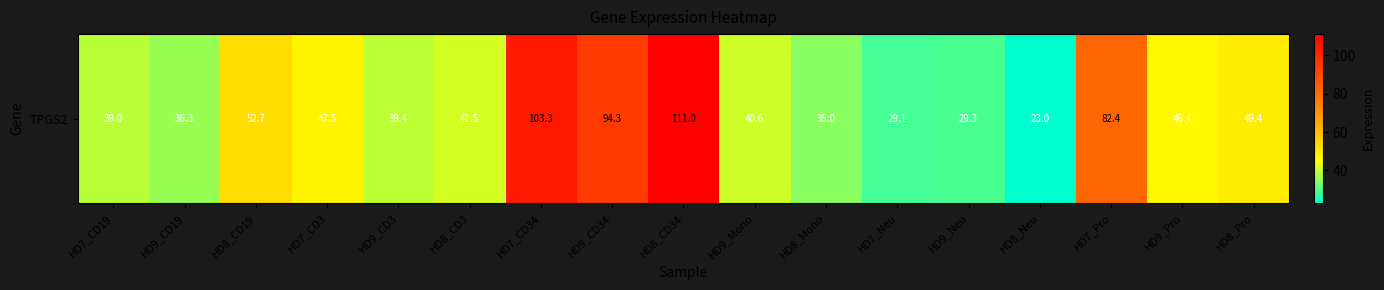

What is the sum of all values?

900.4